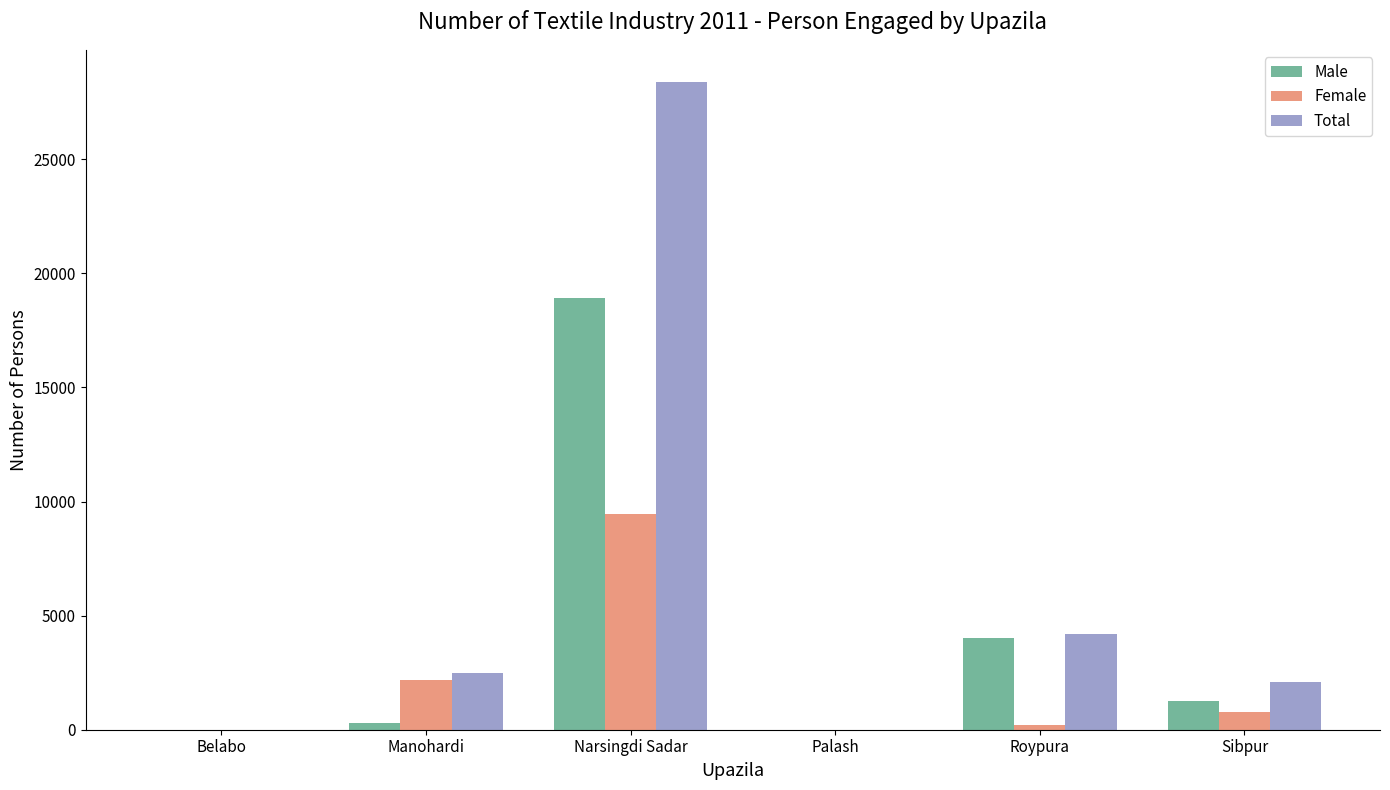

The value of Male at Palash is -9670. True or false?

False